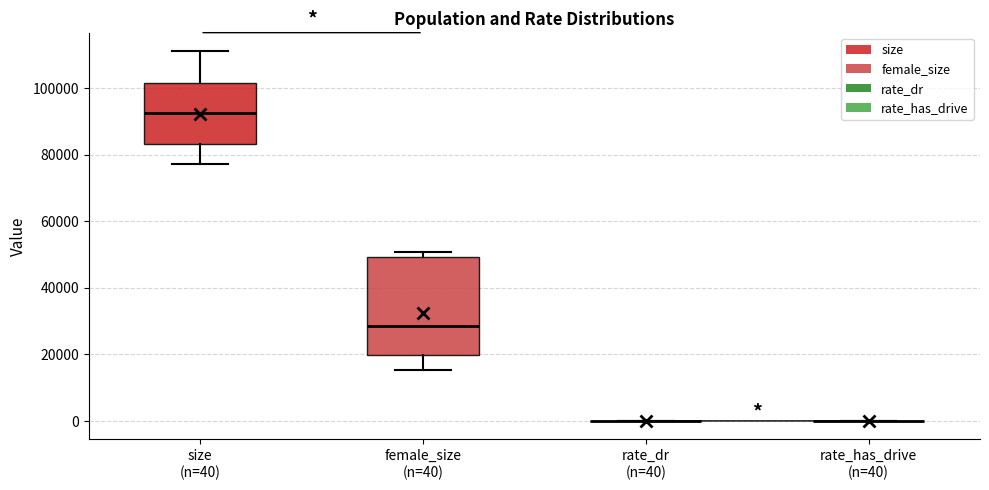

Reading left to right, transcribe this box plot: for each box, give where its median line is, the range the box spans, and where its two whiskers end, as read against the y-axis. The values are not printed on the chart, so give them approximately, as read against the axis.

size (n=40): median 92000, box 84000 to 102000, whiskers 78000 to 112000
female_size (n=40): median 28000, box 20000 to 50000, whiskers 16000 to 50000 (just above the box's upper edge)
rate_dr (n=40): box collapsed to a line at 0, whiskers 0 to 0
rate_has_drive (n=40): box collapsed to a line at 0, whiskers 0 to 0